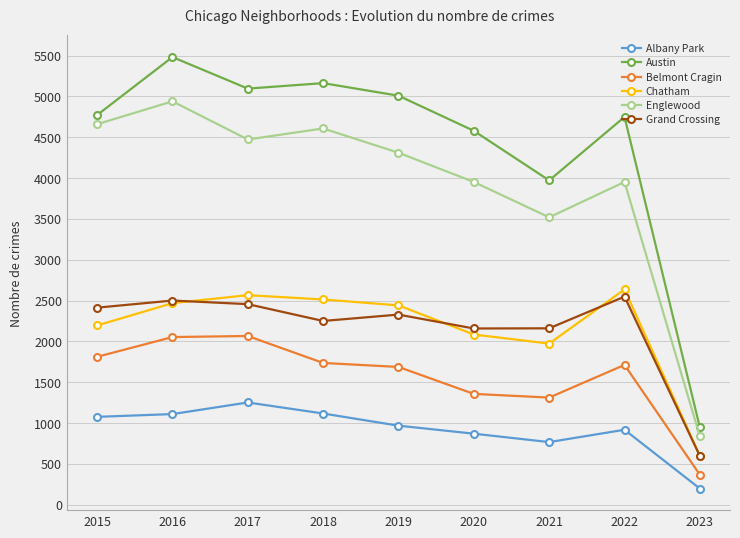

At which category does Austin reach its first local peak?

2016